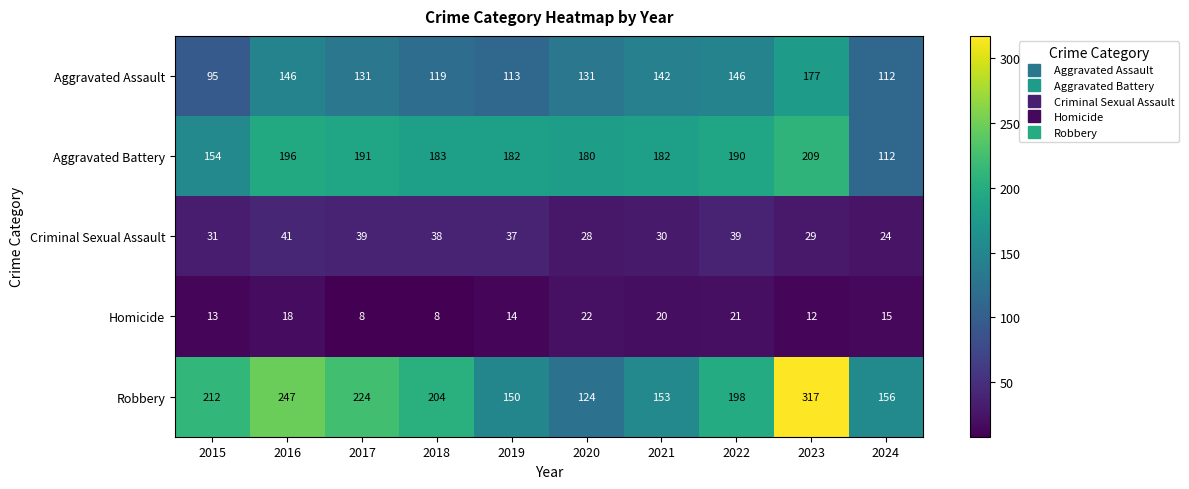

What is the total value across all series at 2016?

648